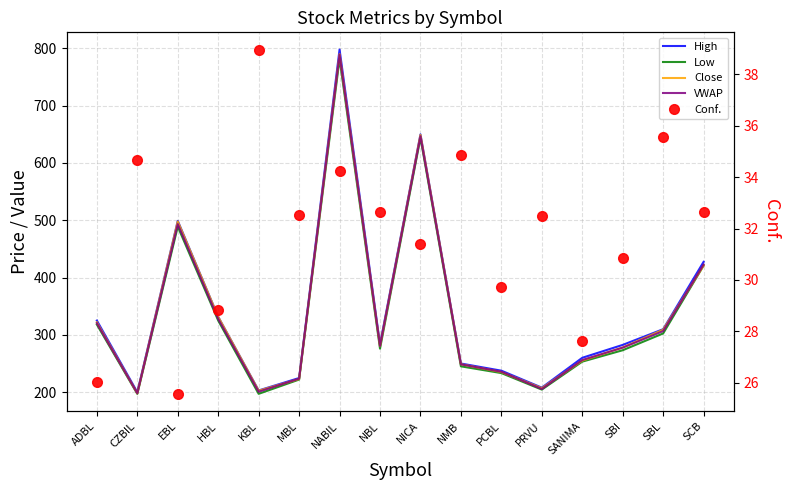

What is the label of the 3rd point from the right?

SBI